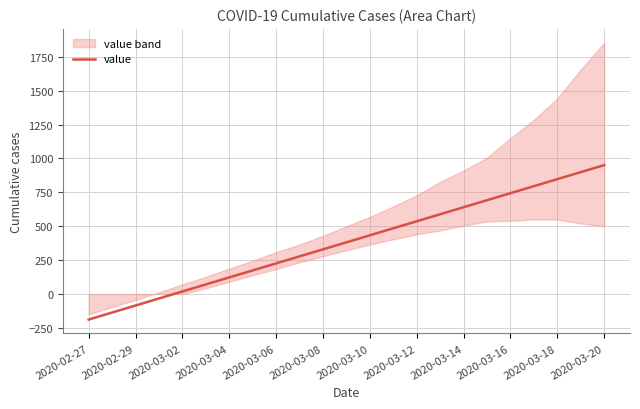

What is the value of the 19th point from the left?

743.8